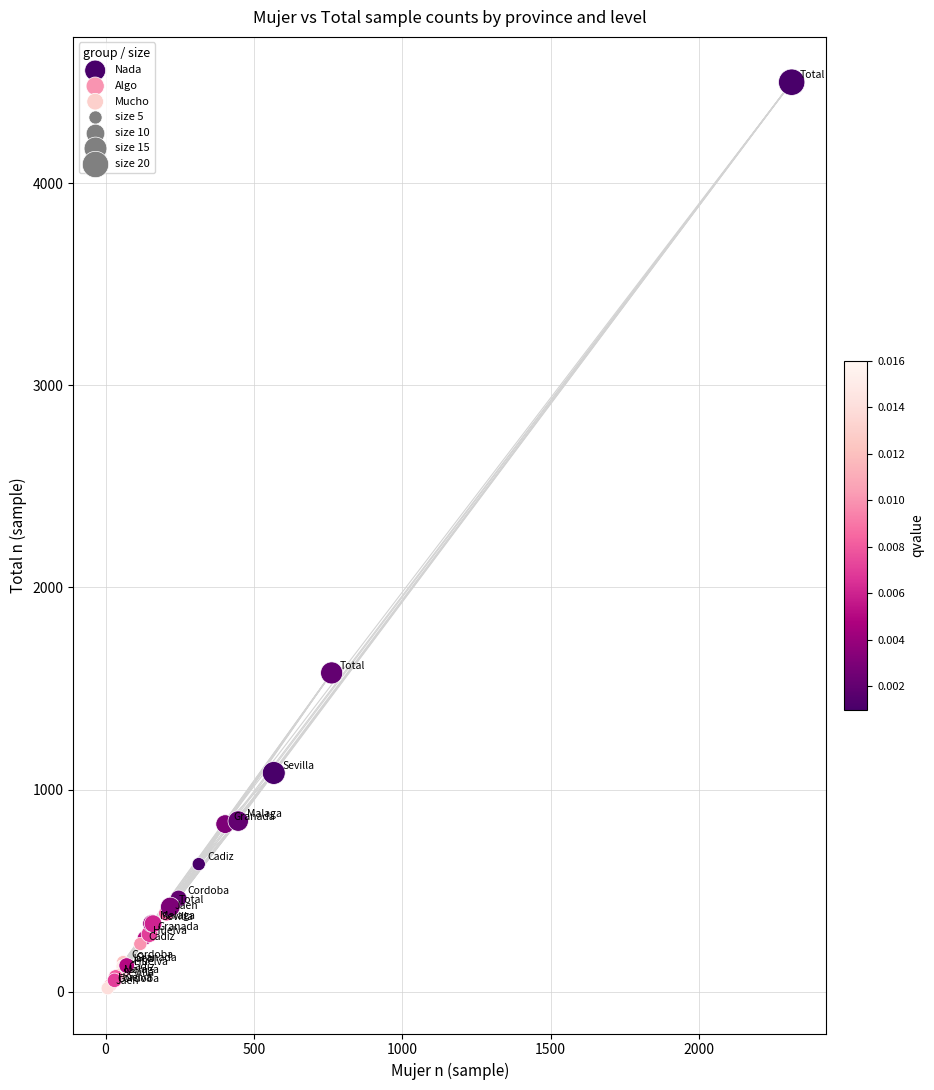

Which series reaches the minimum Y coordinate?

Mucho